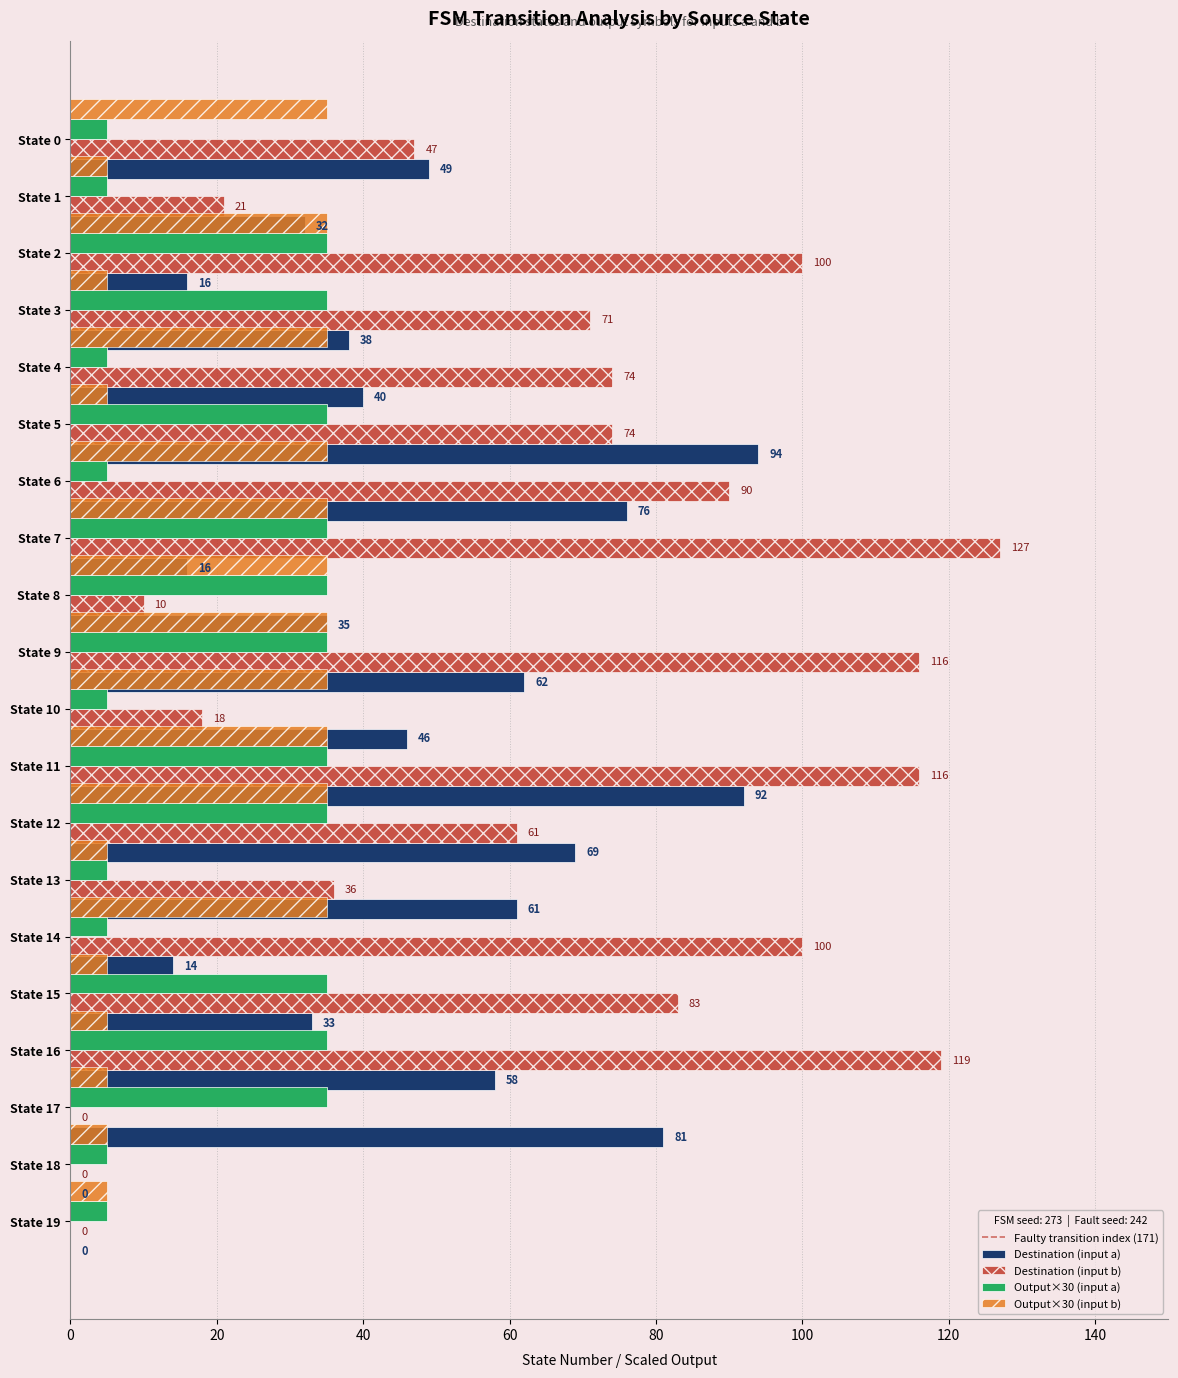

Read the Destination (input a) value at State 14, to the nearest 10.

60